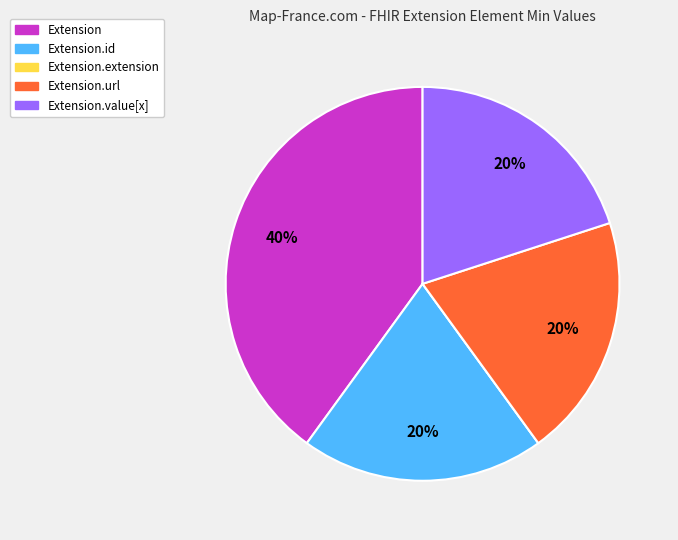

Does any single category account for the majority?

No